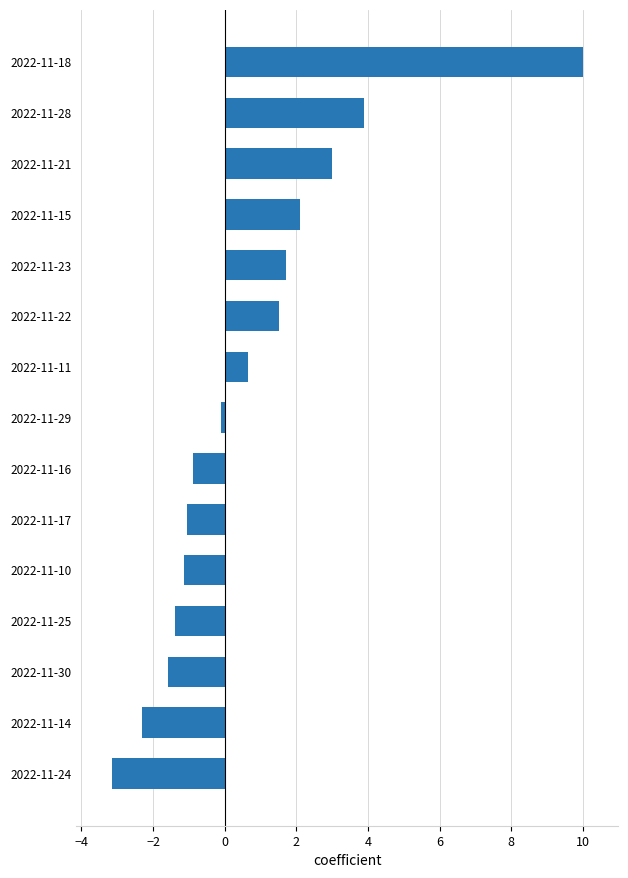

What is the ratio of the value at 2022-11-18 to the value at 2022-11-21?

3.3